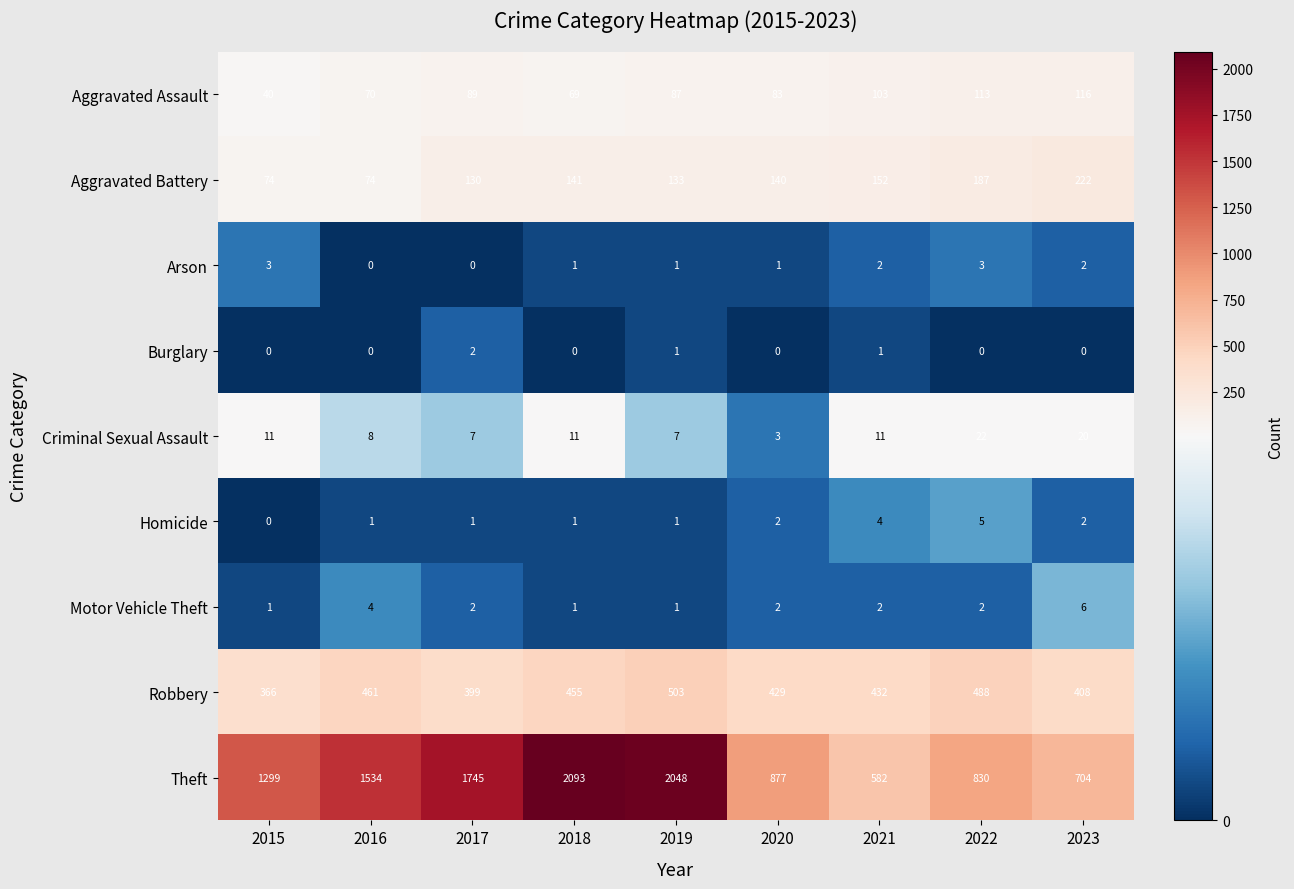

Count the Burglary values in the range 0 to 1.

8